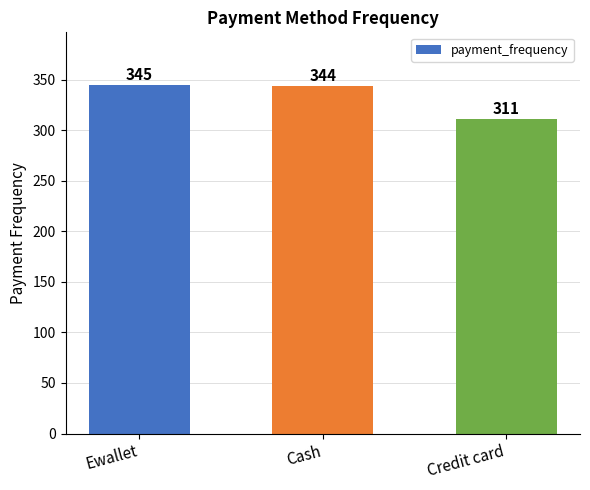

What is the label of the 2nd bar from the left?

Cash